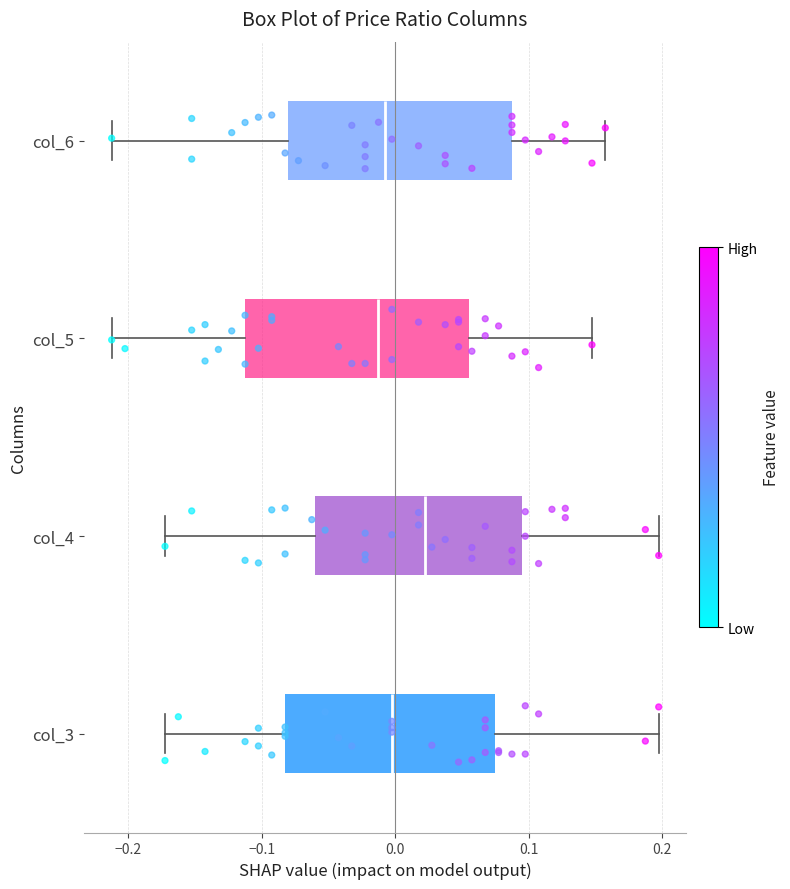

Reading bottom to top, transcribe this box plot: for each box, give where its median line is, the range the box spans, and where its two whiskers end, as read against the x-axis. The values are not printed on the chart, so give them approximately, as read against the axis.

col_3: median 0.00, box -0.08 to 0.08, whiskers -0.17 to 0.20
col_4: median 0.02, box -0.06 to 0.10, whiskers -0.17 to 0.20
col_5: median -0.01, box -0.11 to 0.06, whiskers -0.21 to 0.15
col_6: median -0.01, box -0.08 to 0.09, whiskers -0.21 to 0.16